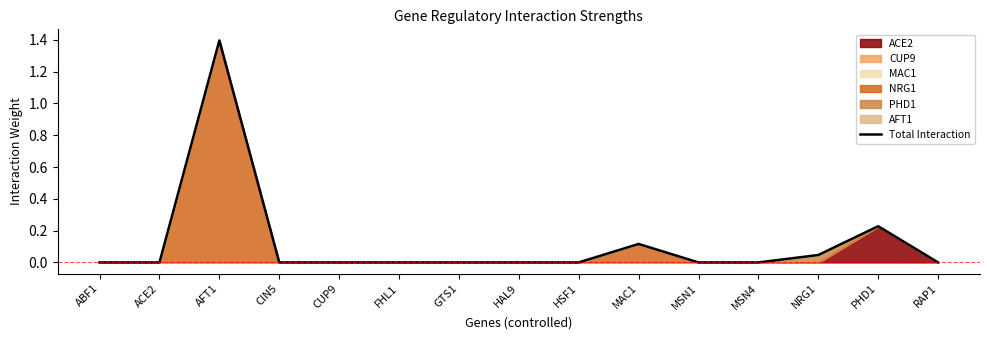

What is the difference between the maximum and minimum values?

1.4